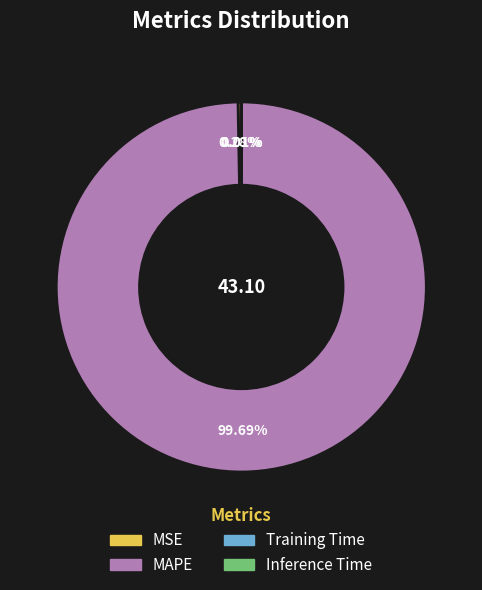

Is MSE the majority of the pie?

No